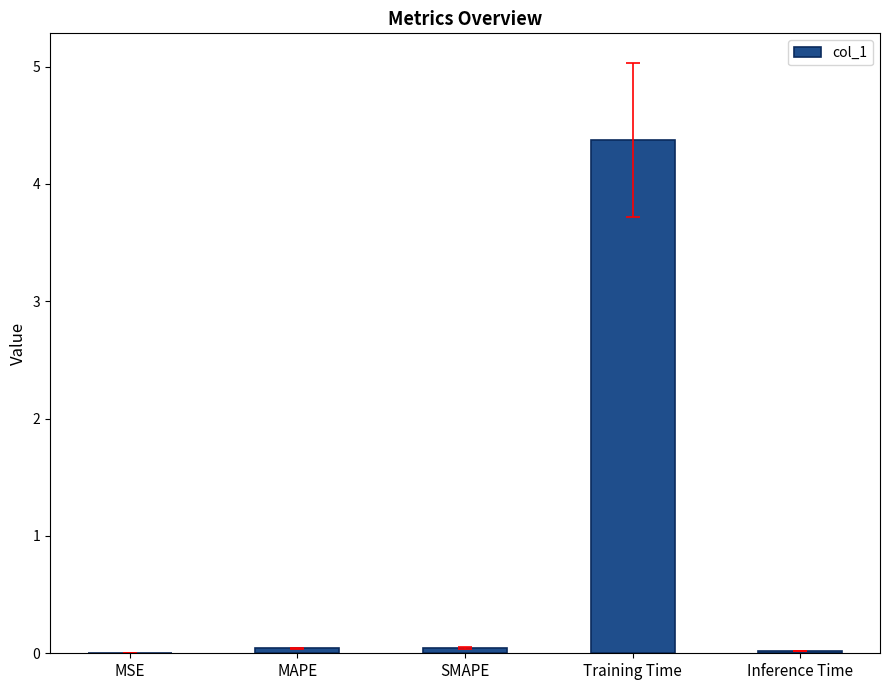

What is the maximum value shown in the chart?

4.4